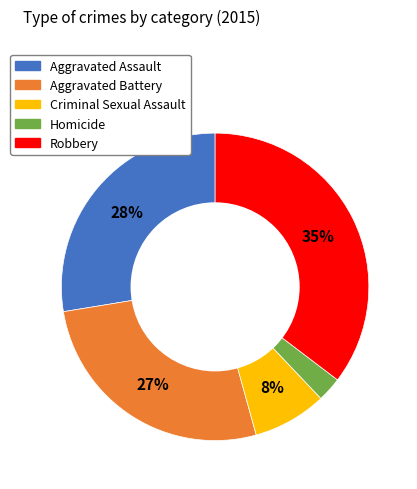

How many segments does this pie chart have?

5